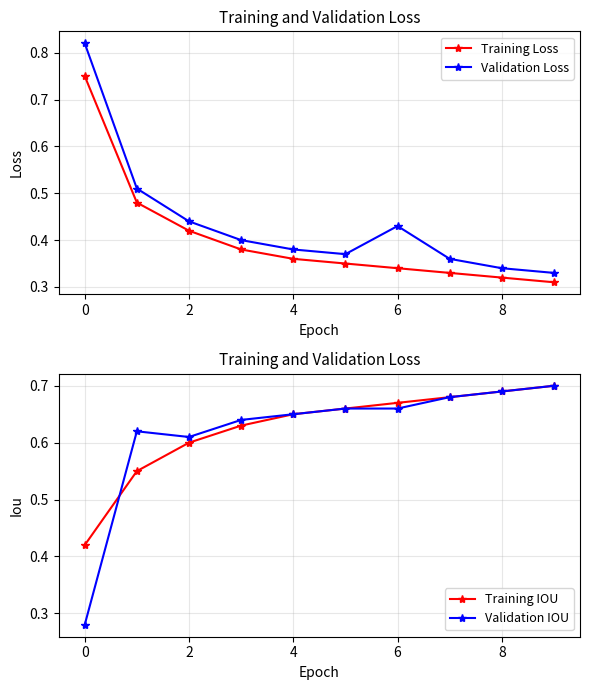

Is it true that Validation IOU equals 0.3 at 0?

True